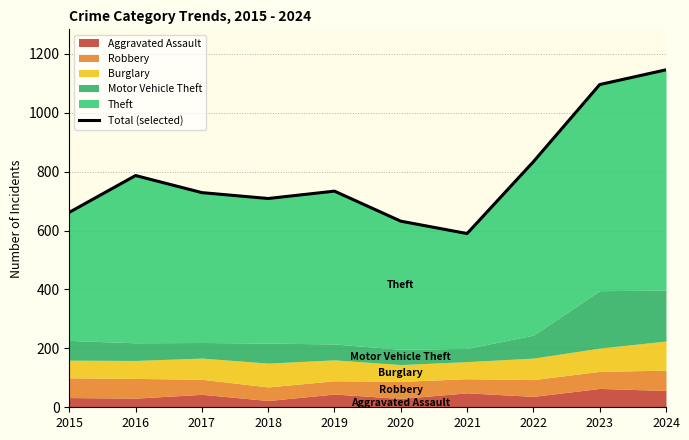

Which label corresponds to the smallest value in the chart?

2021